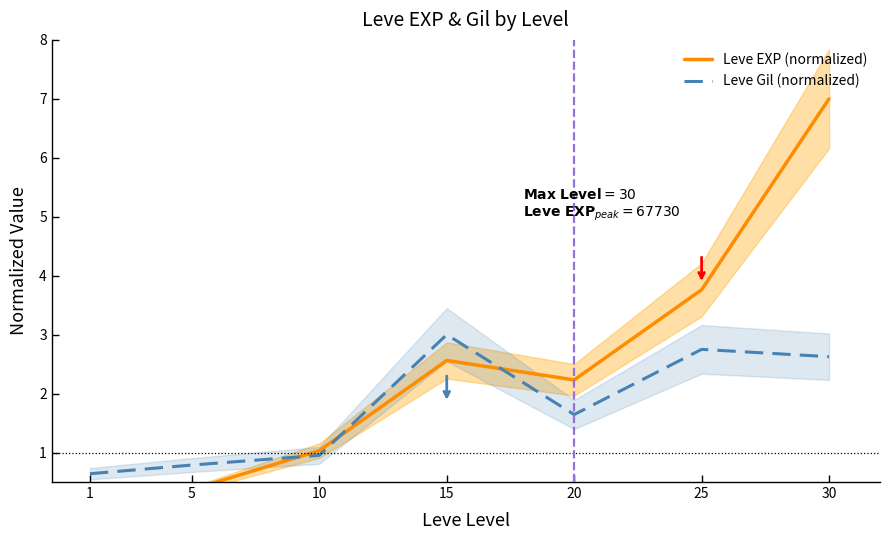

Reading left to right, what are all the values shown in this chart?

Leve EXP (normalized): 1=0.1	5=0.4	10=1.0	15=2.6	20=2.2	25=3.8	30=7.0
Leve Gil (normalized): 1=0.6	5=0.8	10=1.0	15=3.0	20=1.6	25=2.8	30=2.6